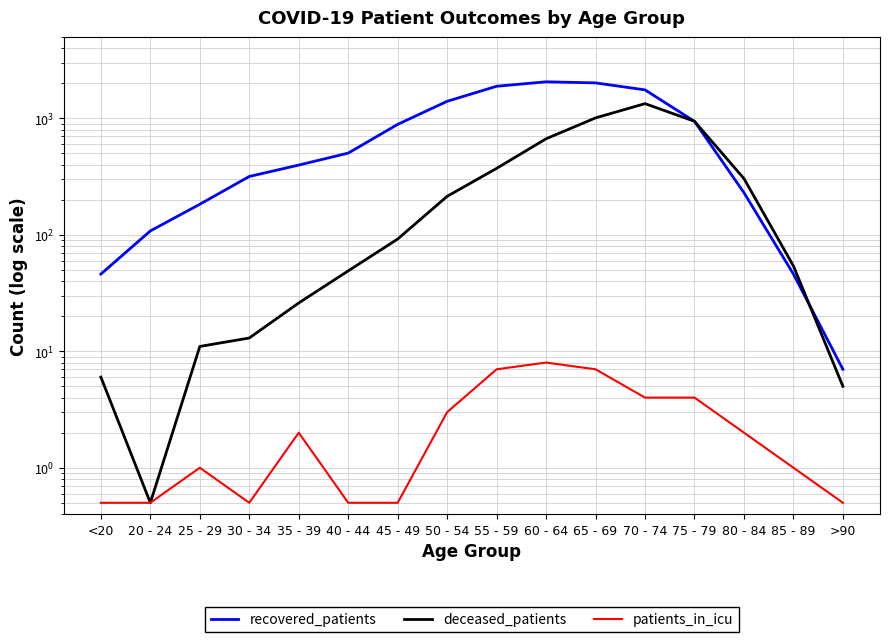

Between 65 - 69 and >90, which series saw the biggest shift?

recovered_patients